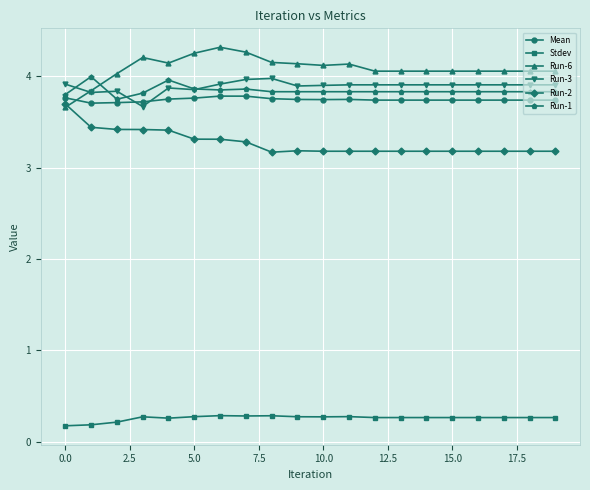

What is the maximum value for Run-3?

4.0